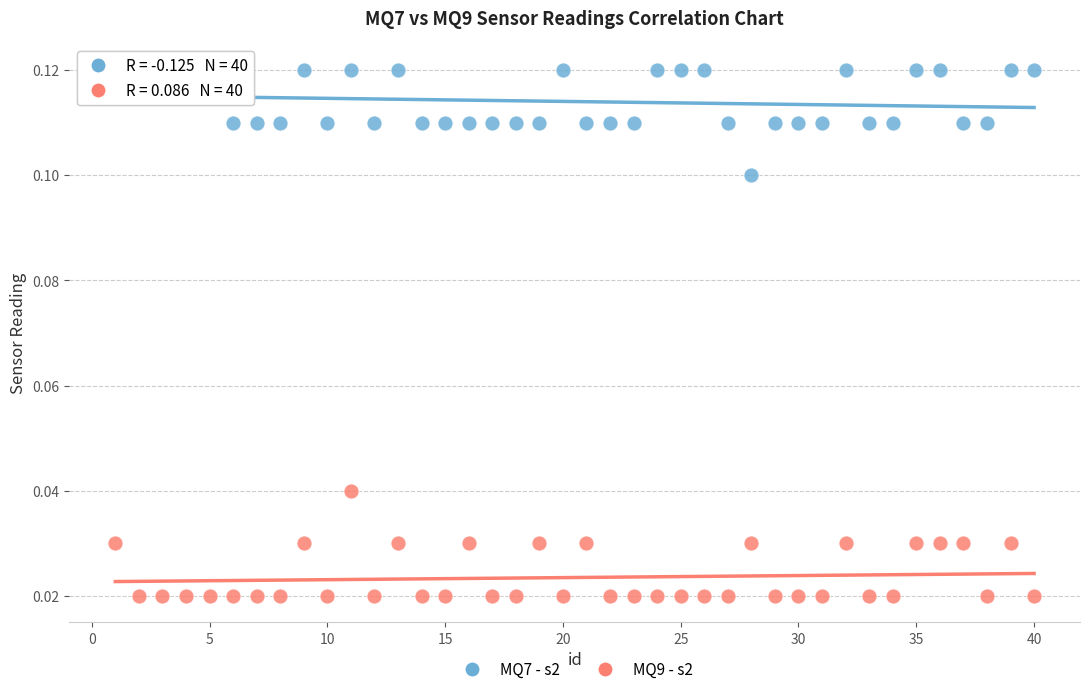

What is the X range (max minus min) for the scatter plot?

39.0